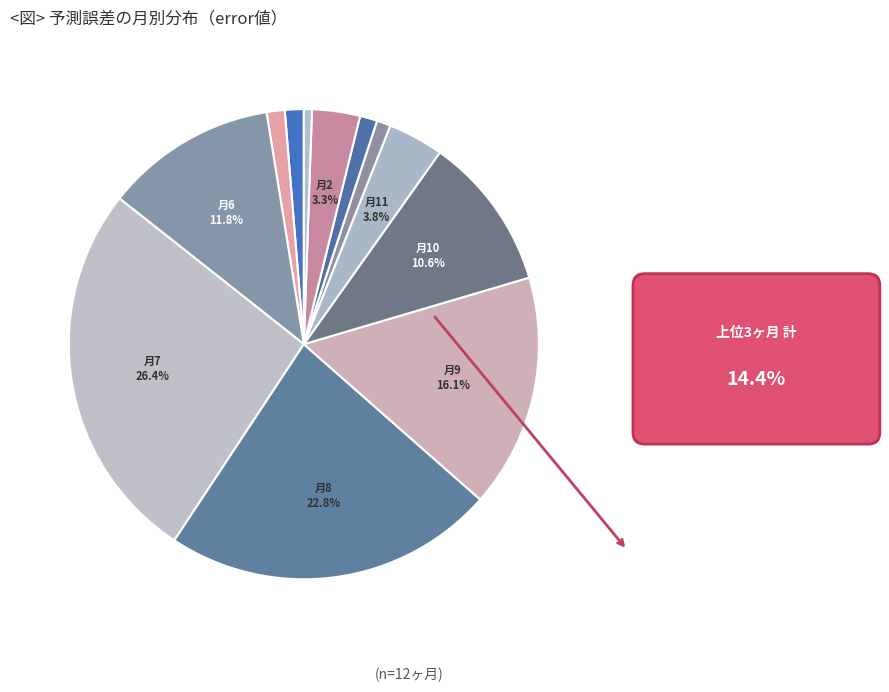

Count the number of slices in the pie.

12